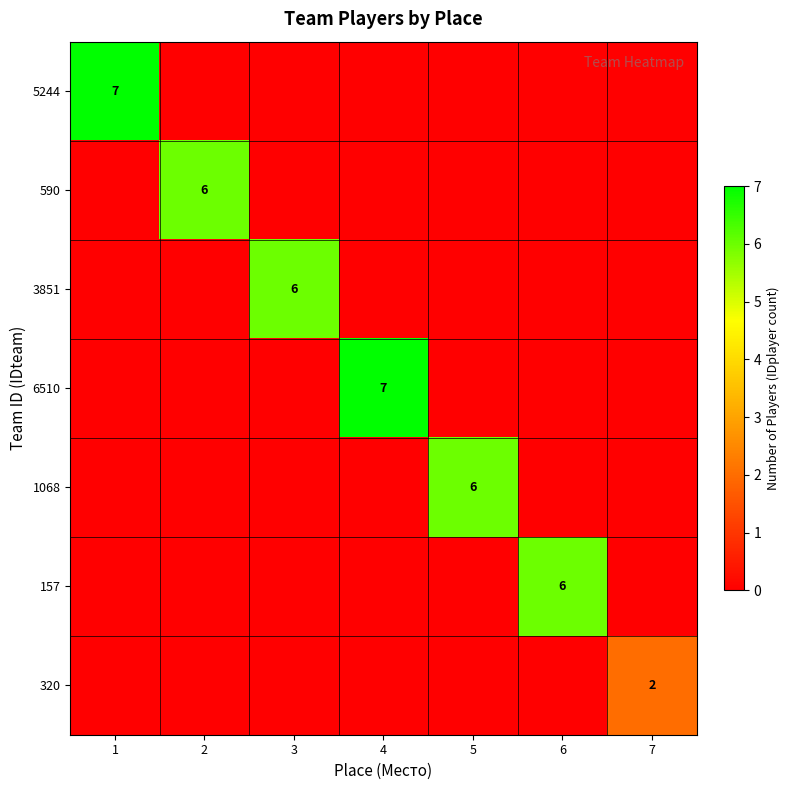

What is the total value across all series at 6?

6